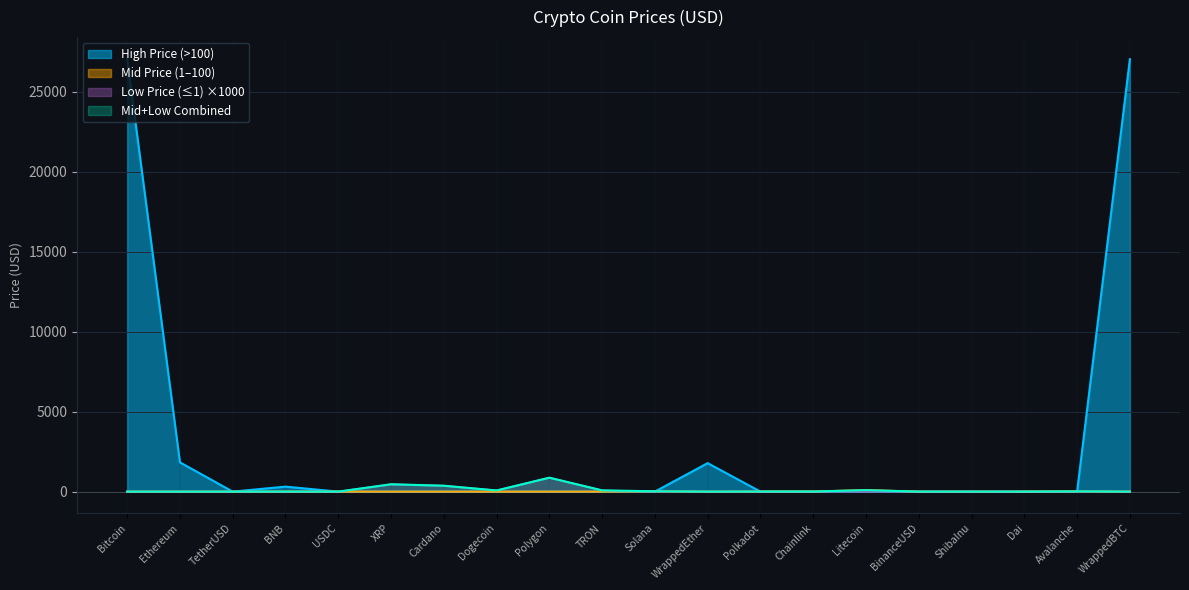

How many positive values are there?

5